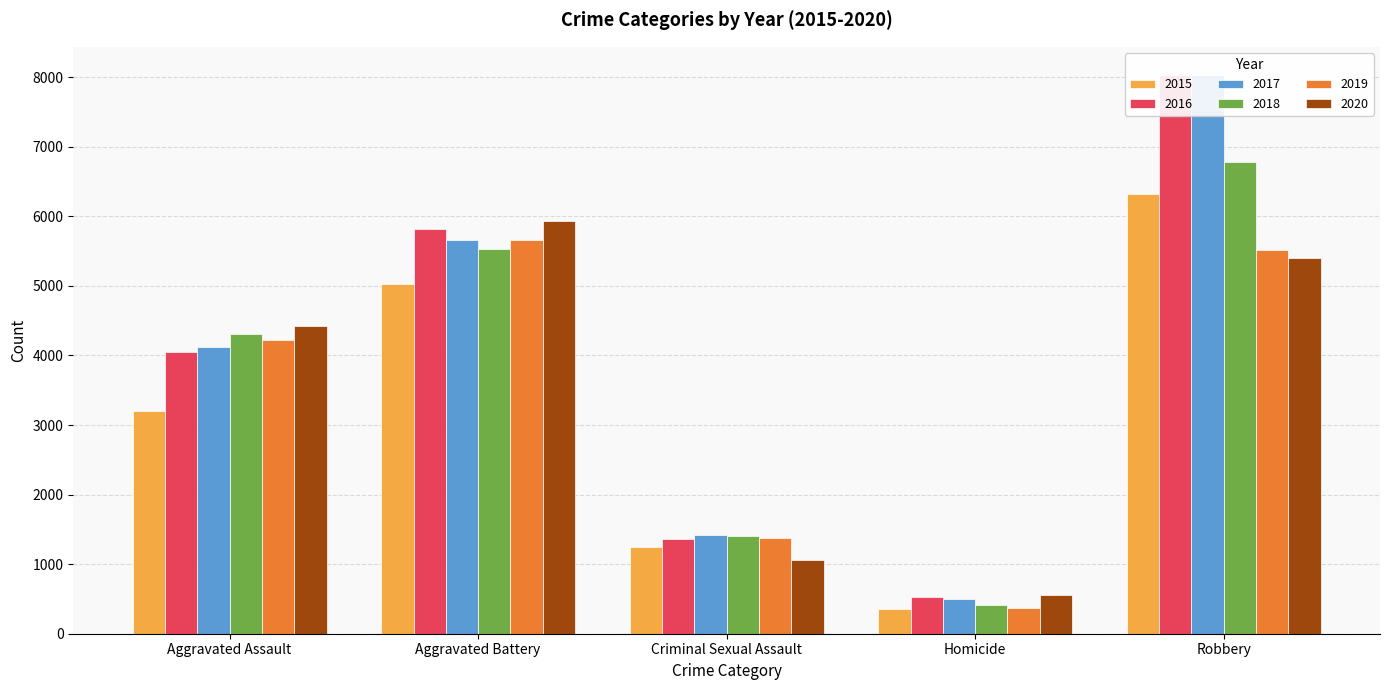

Which category has the highest value in the 2020 series?

Aggravated Battery